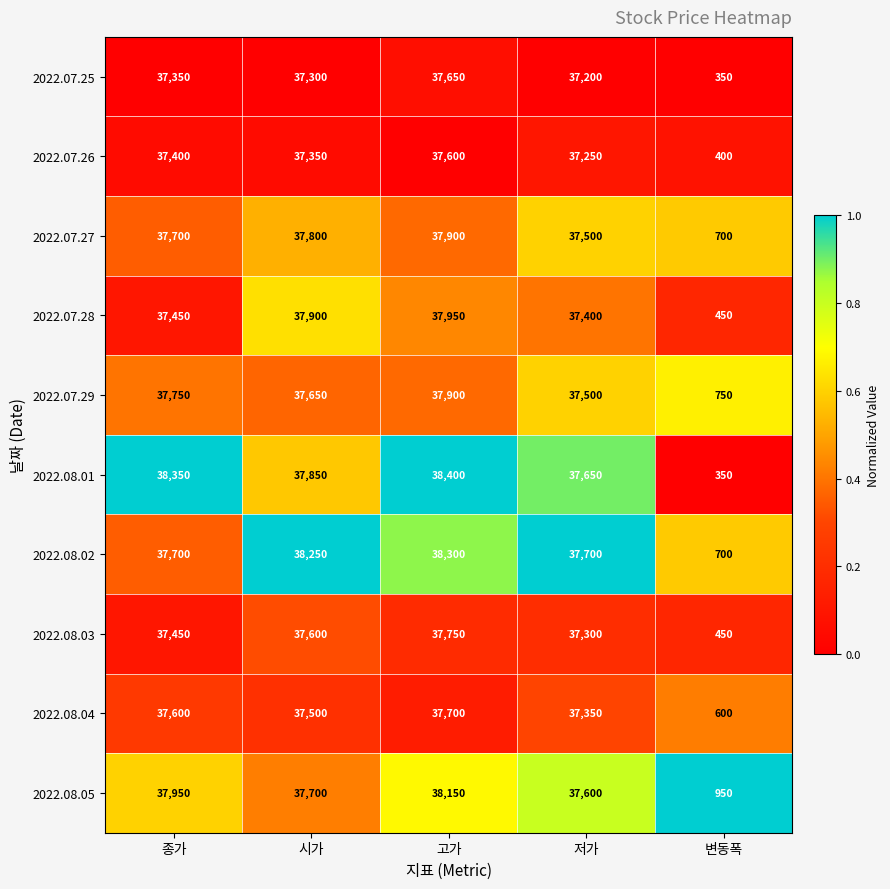

At which label is 2022.07.27 closest to 19300?

저가